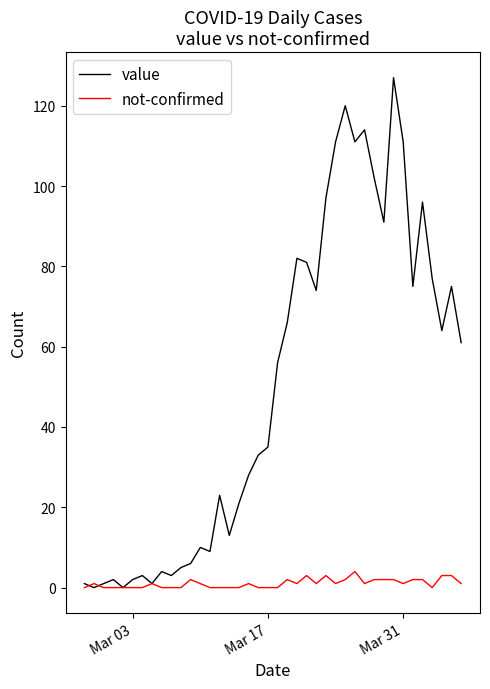

Reading left to right, extract all data points from this chart.

value: 1	0	1	2	0	2	3	1	4	3	5	6	10	9	23	13	21	28	33	35	56	66	82	81	74	97	111	120	111	114	102	91	127	111	75	96	77	64	75	61
not-confirmed: 0	1	0	0	0	0	0	1	0	0	0	2	1	0	0	0	0	1	0	0	0	2	1	3	1	3	1	2	4	1	2	2	2	1	2	2	0	3	3	1